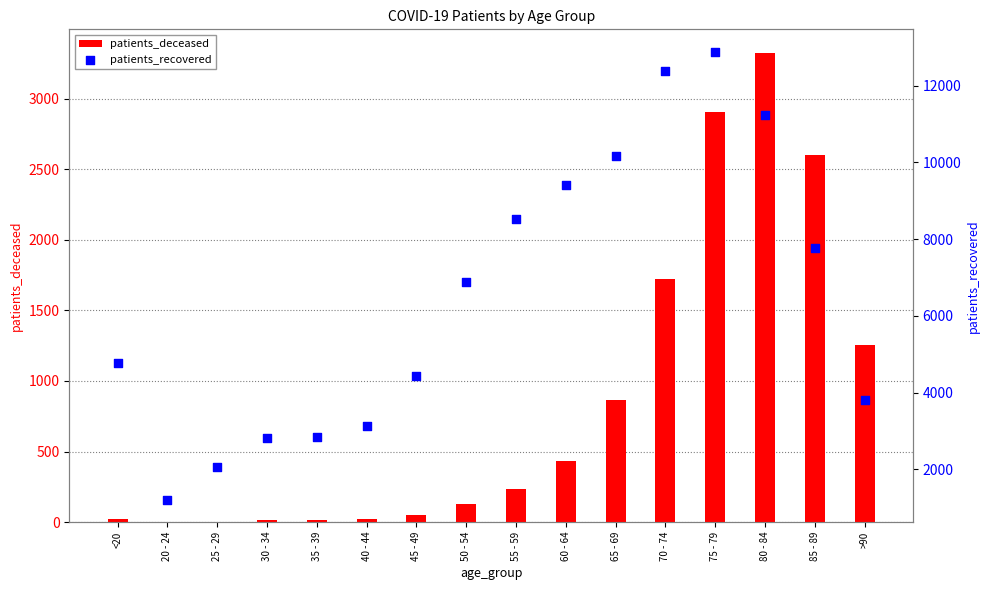

Is the value of patients_recovered at 20 - 24 greater than the value of patients_deceased at 65 - 69?

Yes